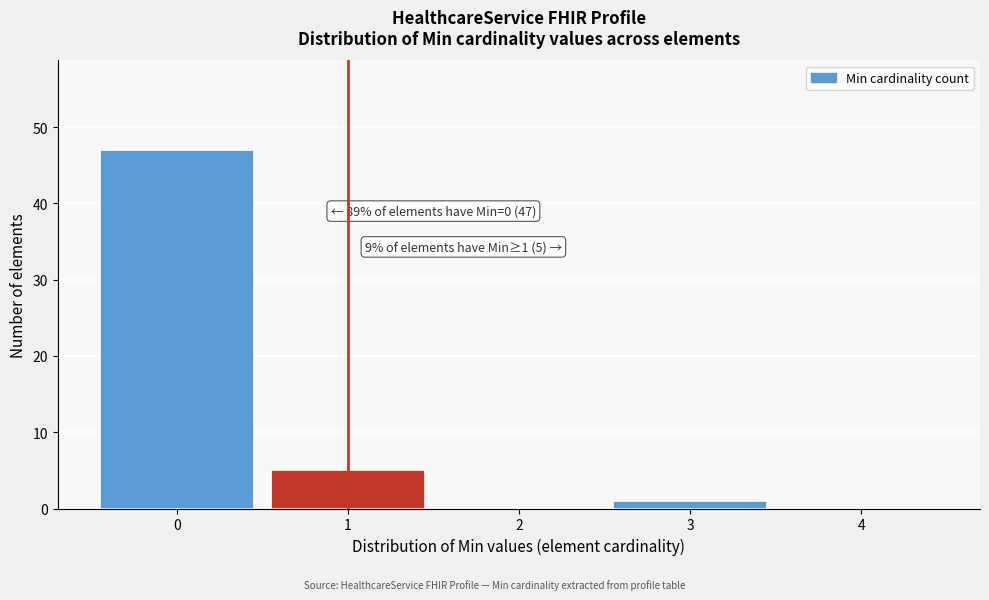

Reading left to right, what are all the values shown in this chart?

0=47	1=5	2=0	3=1	4=0